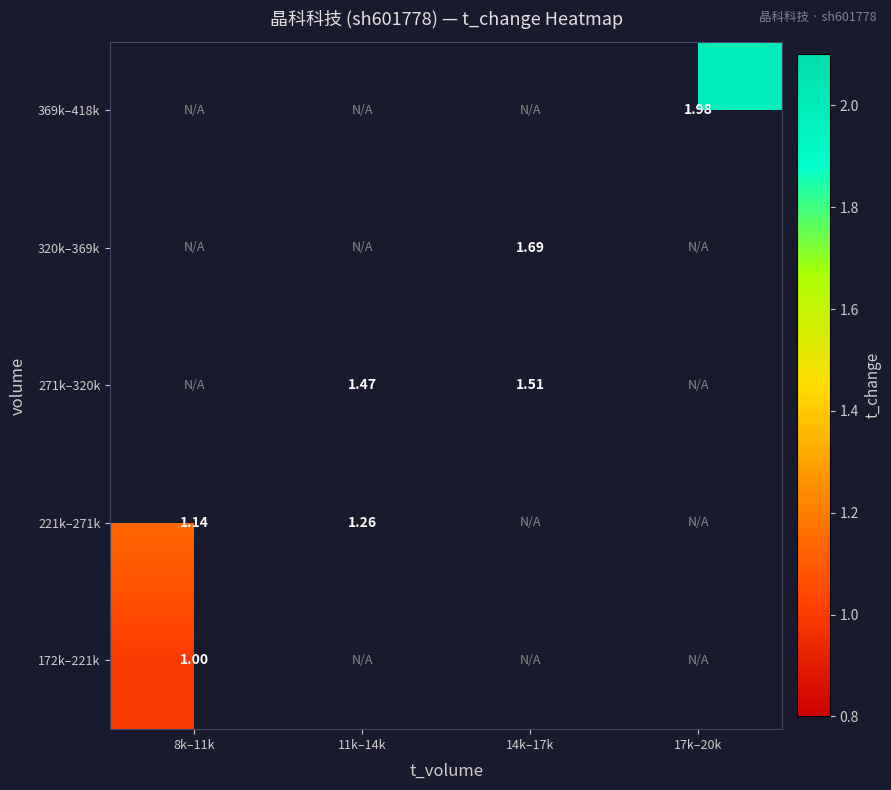

Where is 221k–271k nearest to the value 1?

8k–11k